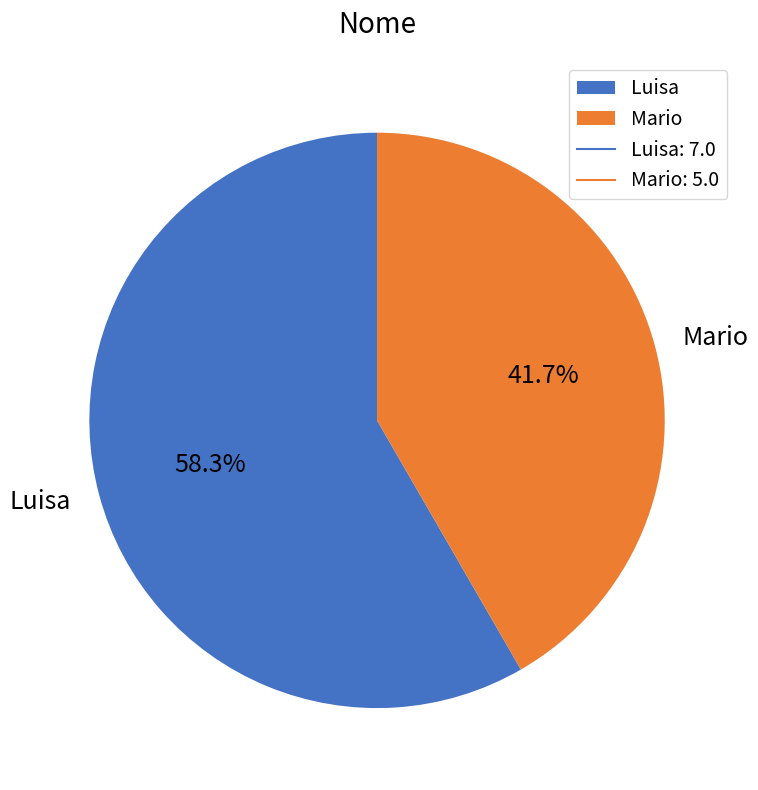

How many segments does this pie chart have?

2